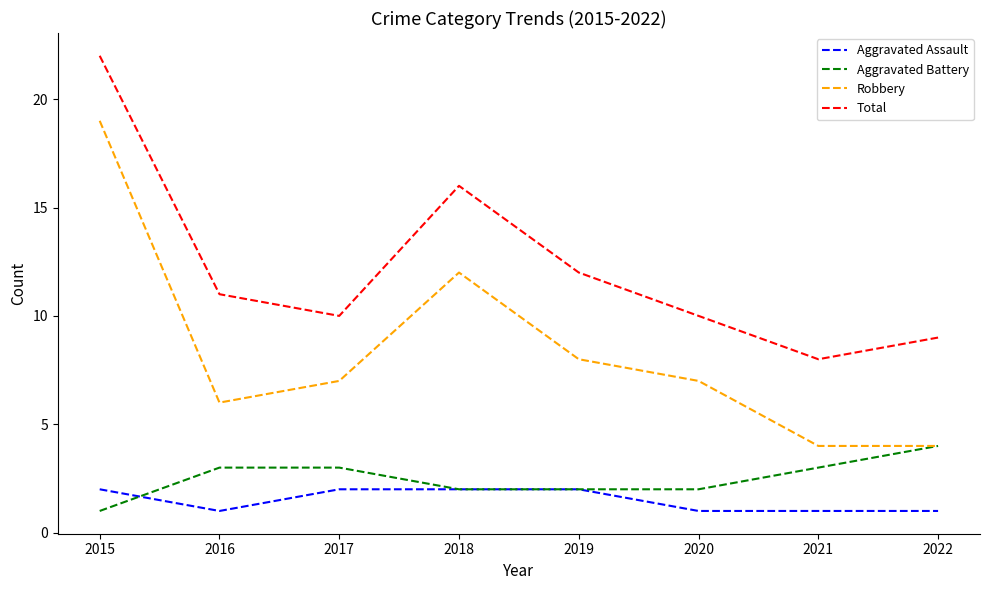

How many lines are shown in the chart?

4